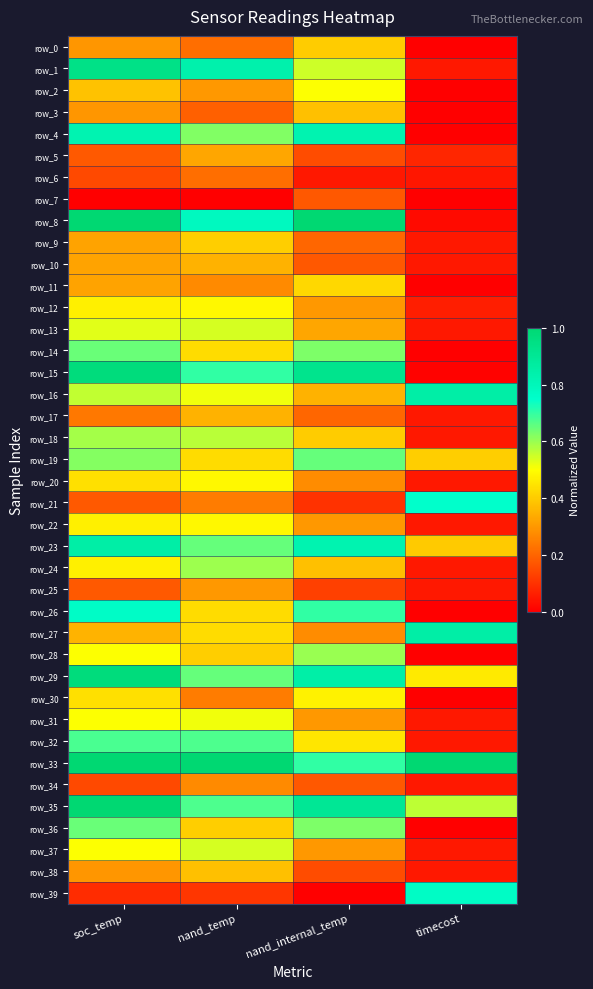

Rank the series at timecost from lowest to highest value.

row_0, row_2, row_3, row_4, row_7, row_11, row_14, row_26, row_28, row_30, row_36, row_15, row_8, row_6, row_1, row_9, row_10, row_13, row_17, row_18, row_20, row_22, row_24, row_25, row_31, row_32, row_34, row_37, row_38, row_12, row_5, row_23, row_19, row_29, row_35, row_21, row_39, row_27, row_16, row_33